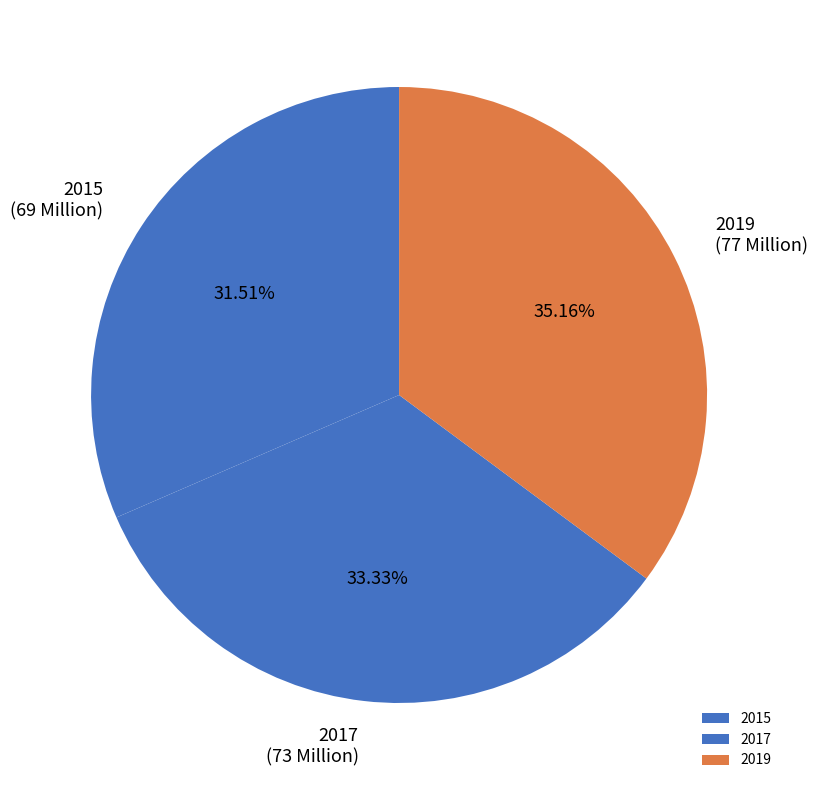

Does 2017 account for over 50% of the chart?

No